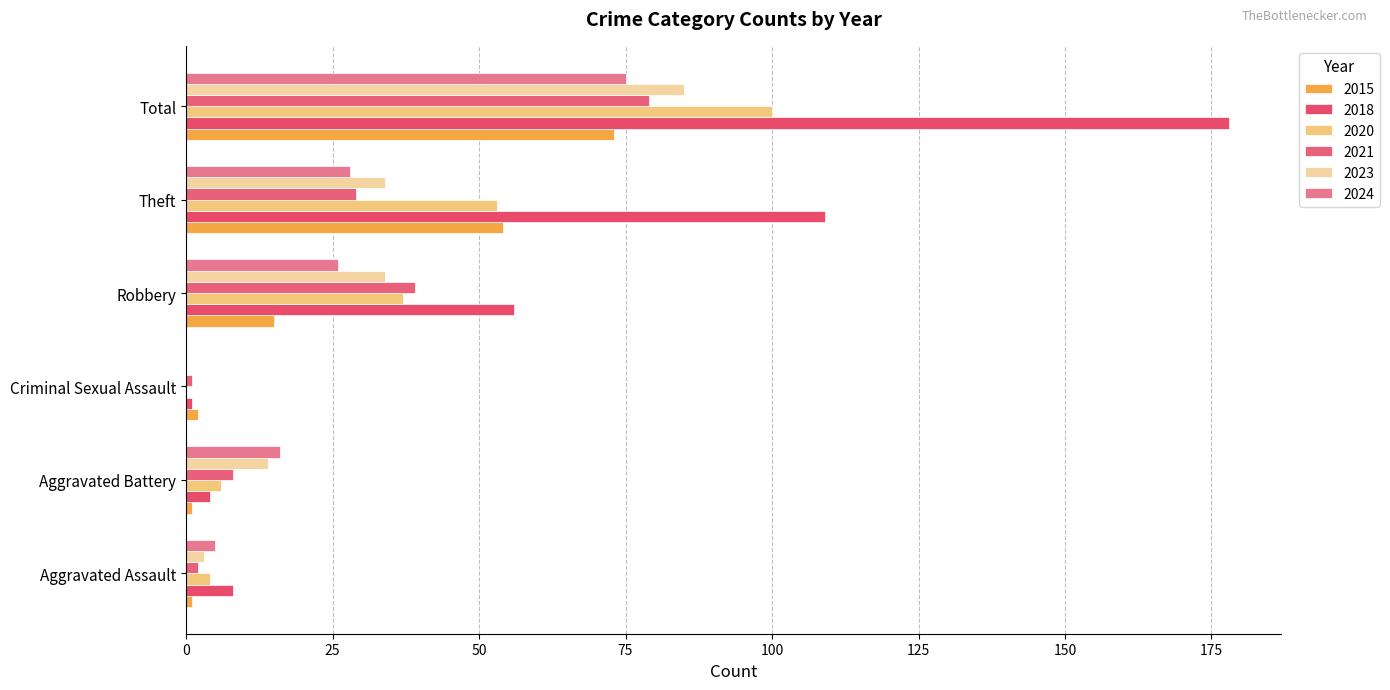

Reading left to right, transcribe all the data shown in this chart.

2015: 1	1	2	15	54	73
2018: 8	4	1	56	109	178
2020: 4	6	0	37	53	100
2021: 2	8	1	39	29	79
2023: 3	14	0	34	34	85
2024: 5	16	0	26	28	75